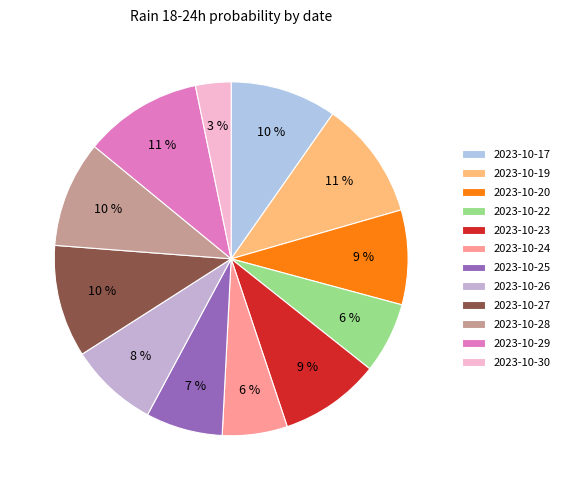

True or false: 2023-10-20 accounts for 1% of the total.

False